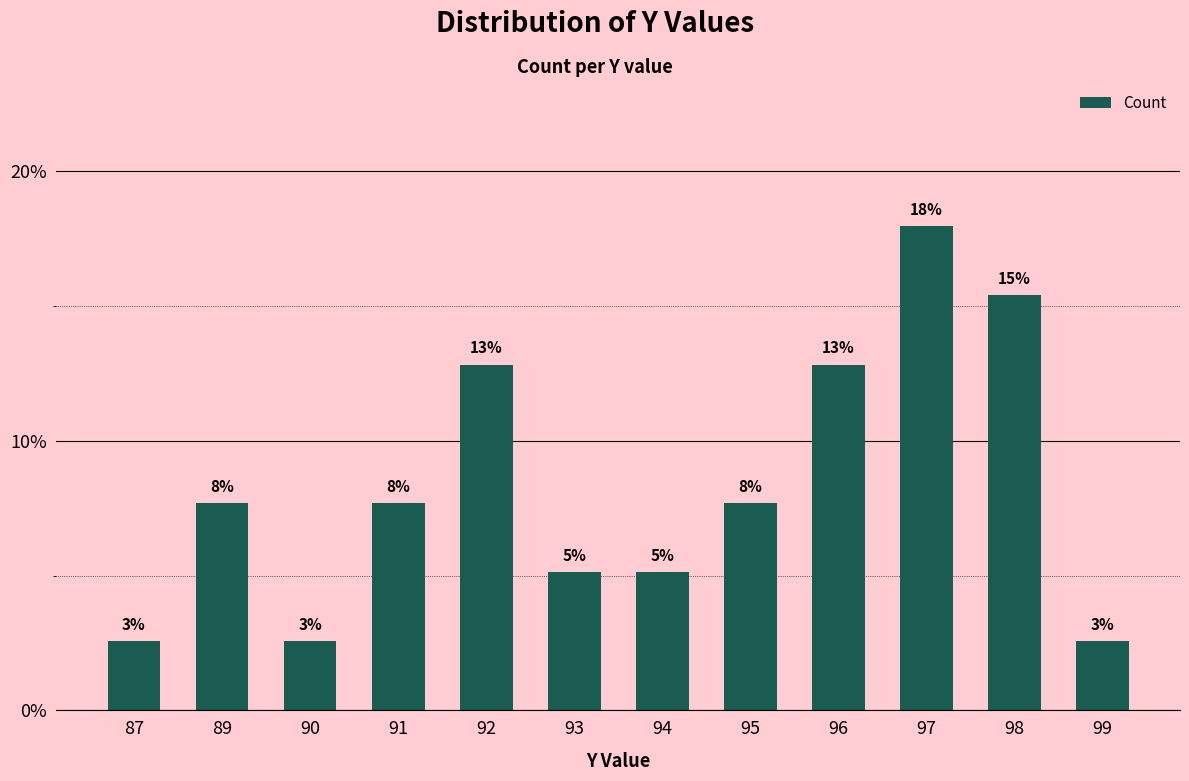

What is the value of the 8th bar from the left?

7.7